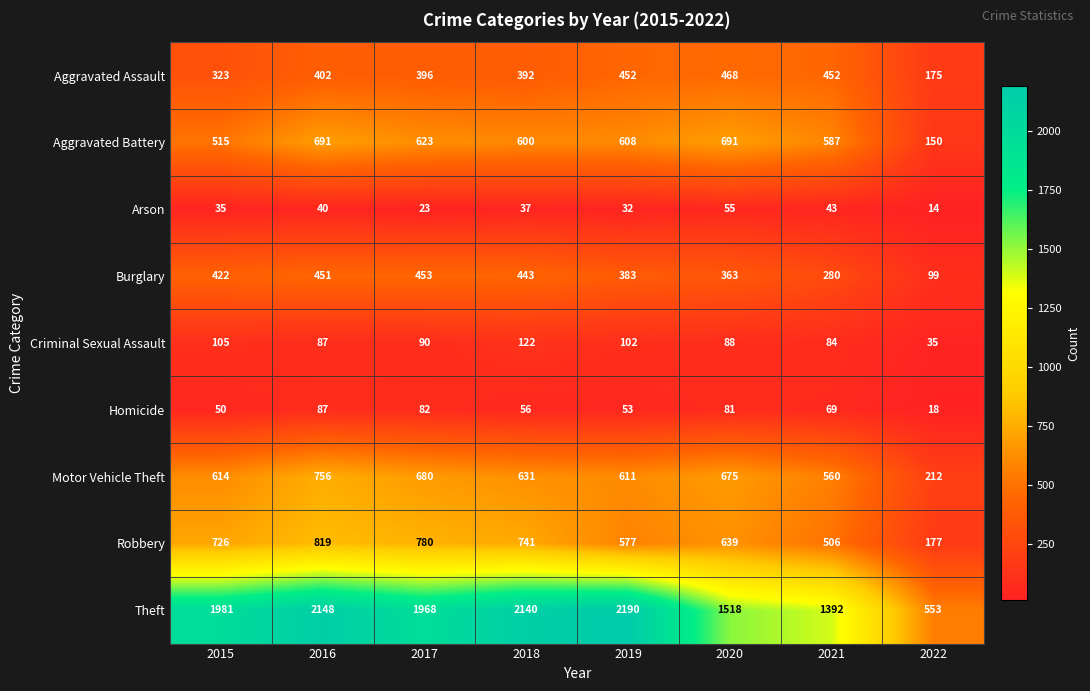

What is the highest value of the Burglary series?

453